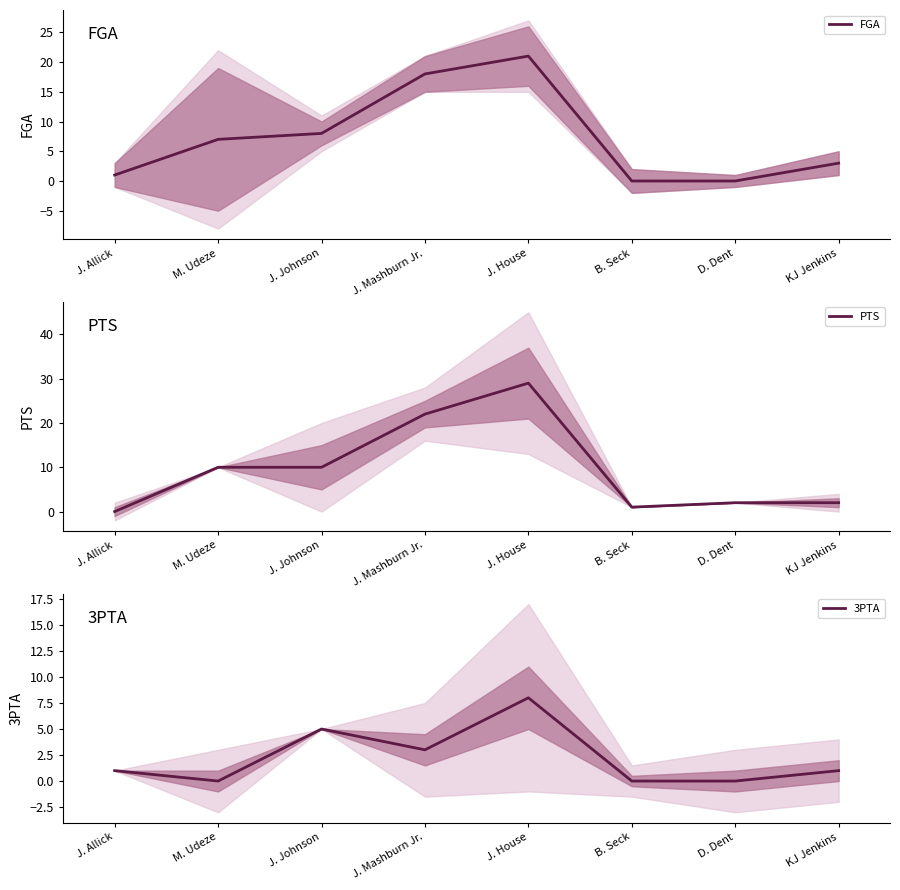

What is the difference between the highest and lowest values at KJ Jenkins?

2